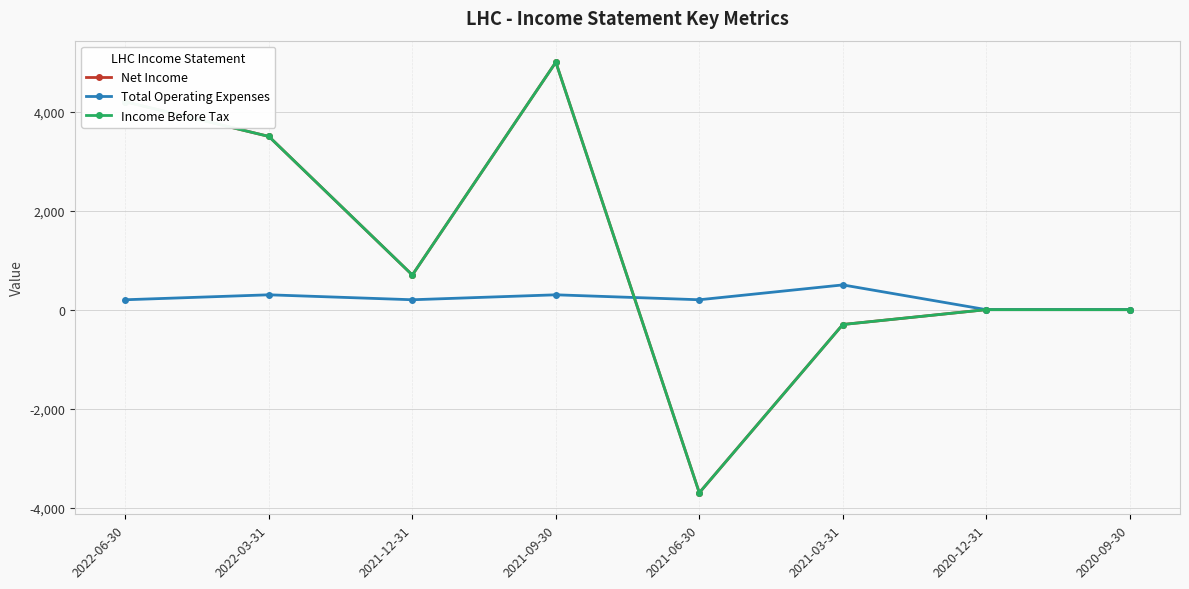

Does the chart have visible grid lines?

Yes